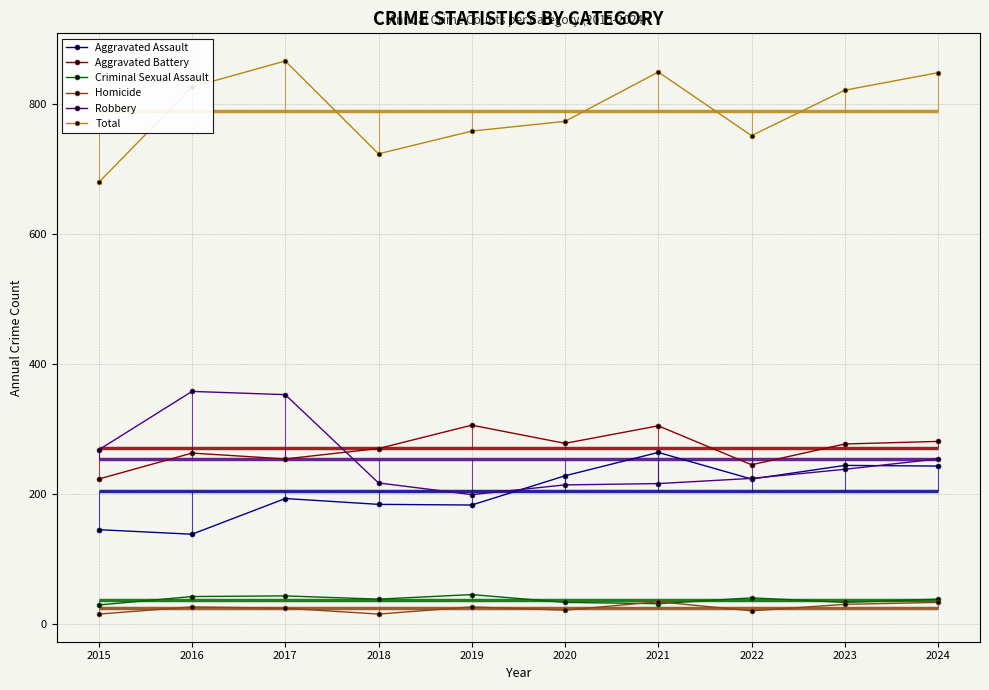

What is the difference between the Aggravated Battery values at 2022 and 2016?

18